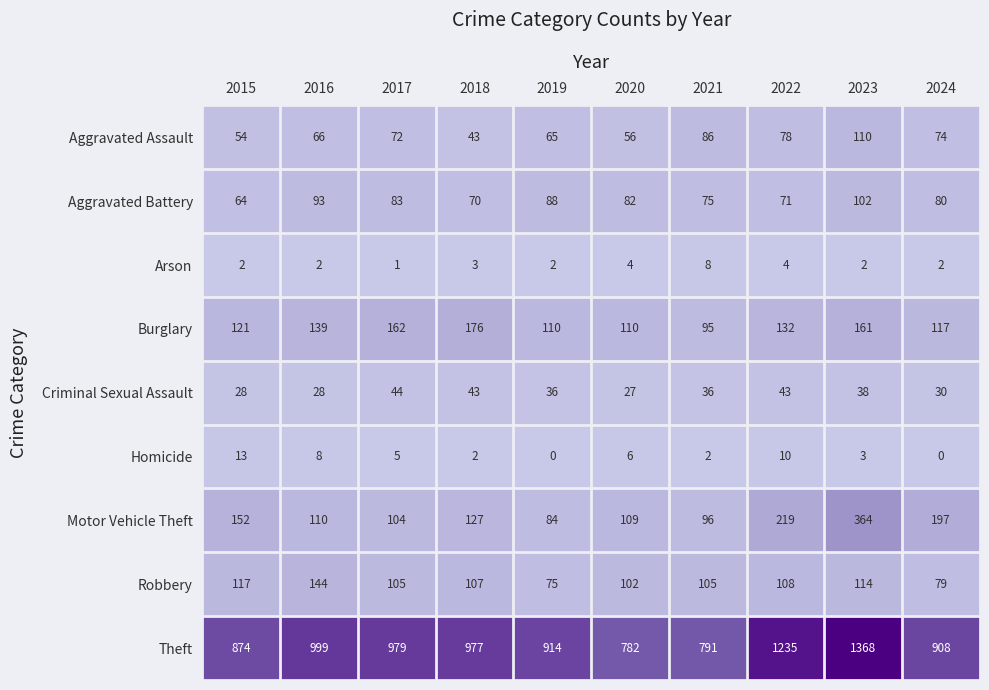

What is the maximum value shown in the chart?

1368